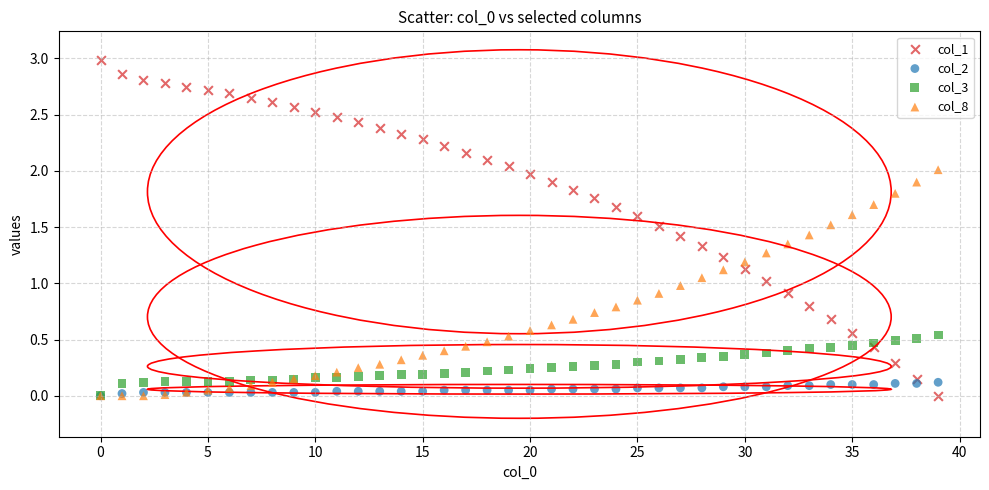

Which series has the widest spread of Y values?

col_1